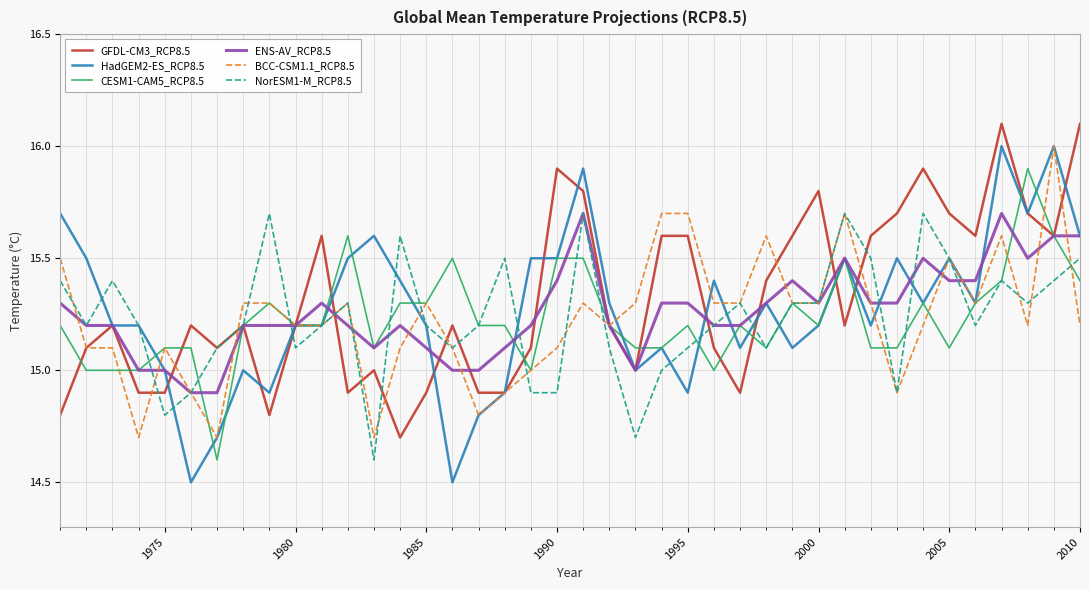

What is the difference between the second highest and minimum values in the ENS-AV_RCP8.5 series?

0.8